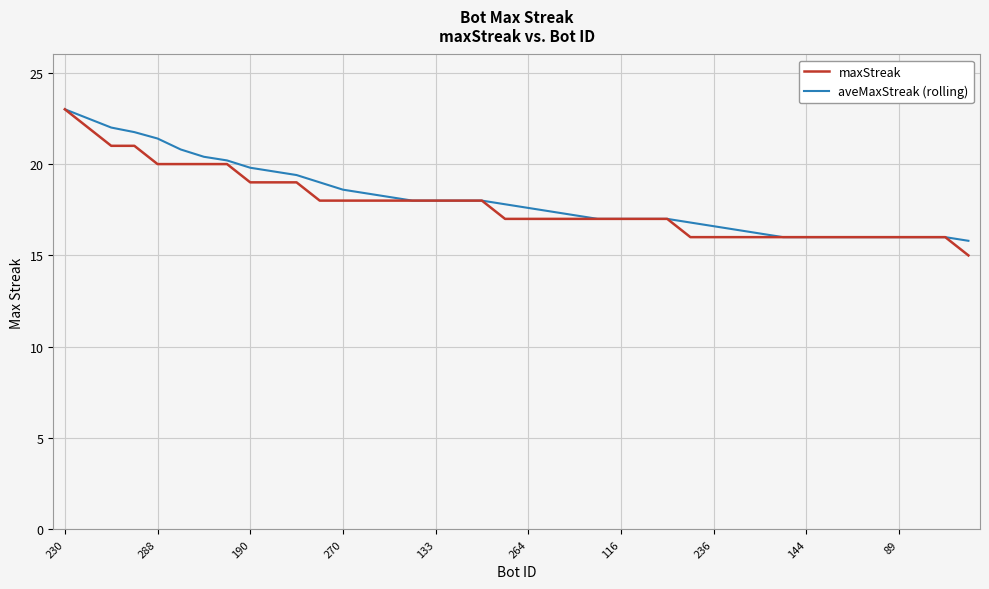

What is the minimum value for maxStreak?

15.0